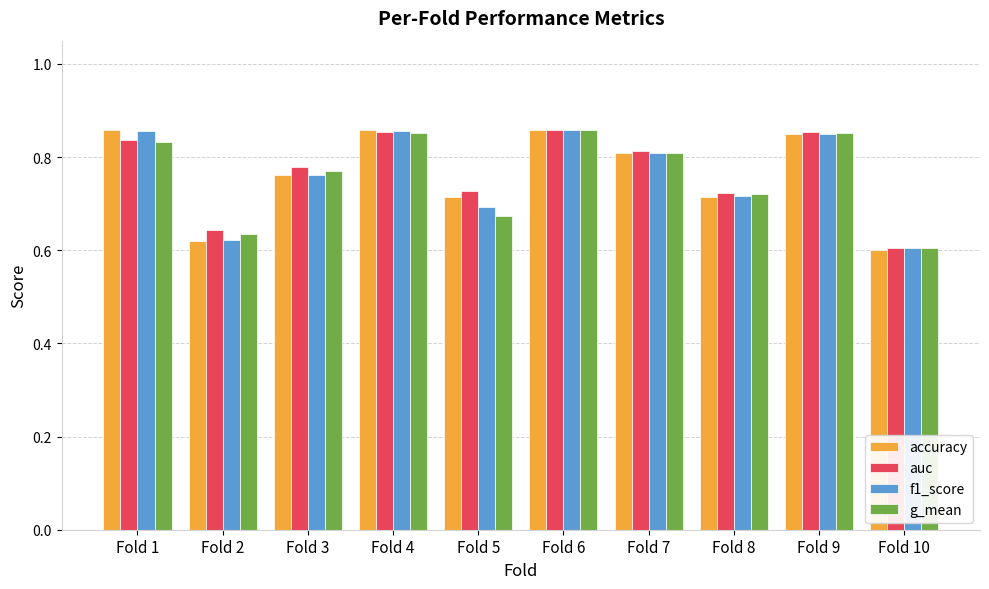

At how many categories does at least one series exceed 0?

10